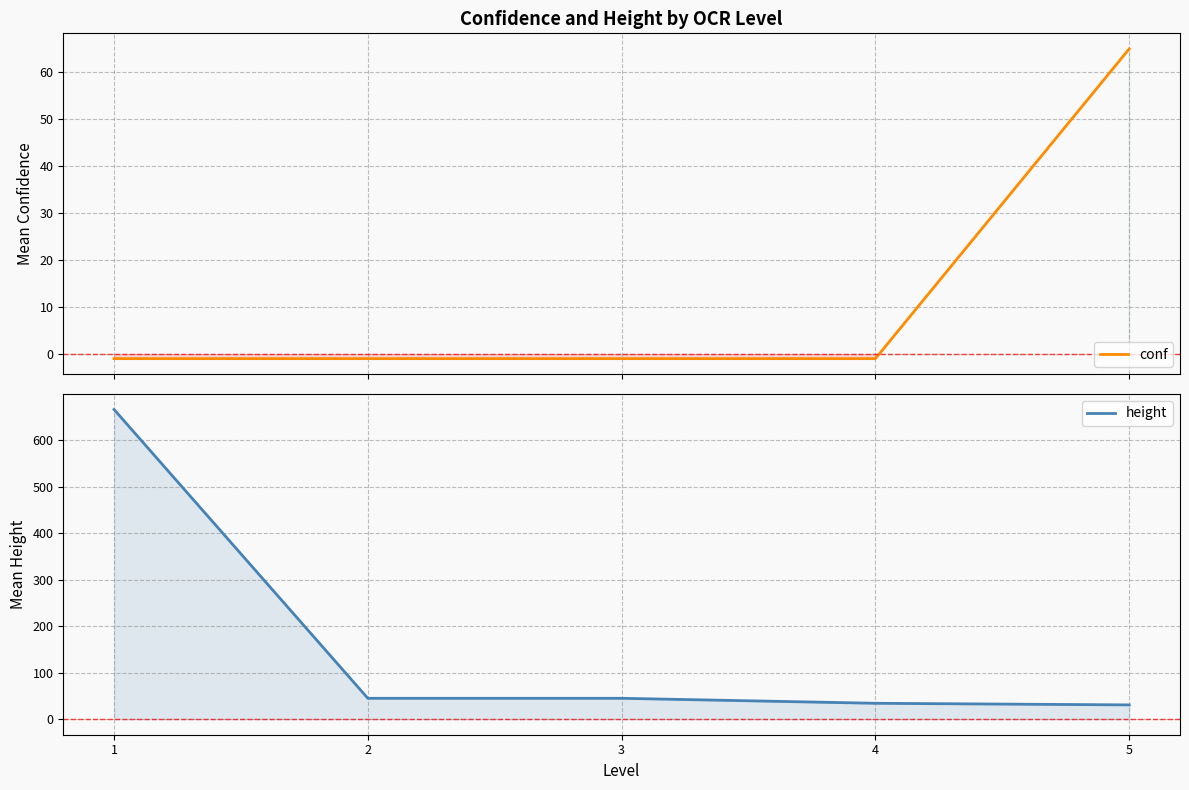

What is the greatest value displayed?

666.0